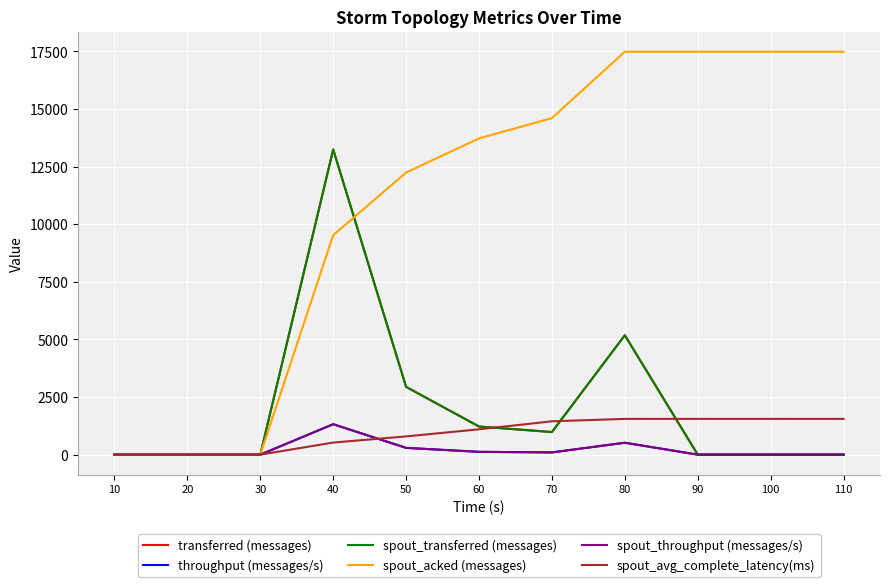

True or false: throughput (messages/s) has more than 2 interior local peaks.

False